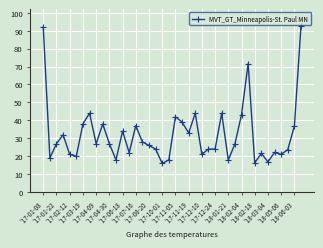

What is the maximum value shown in the chart?

92.7